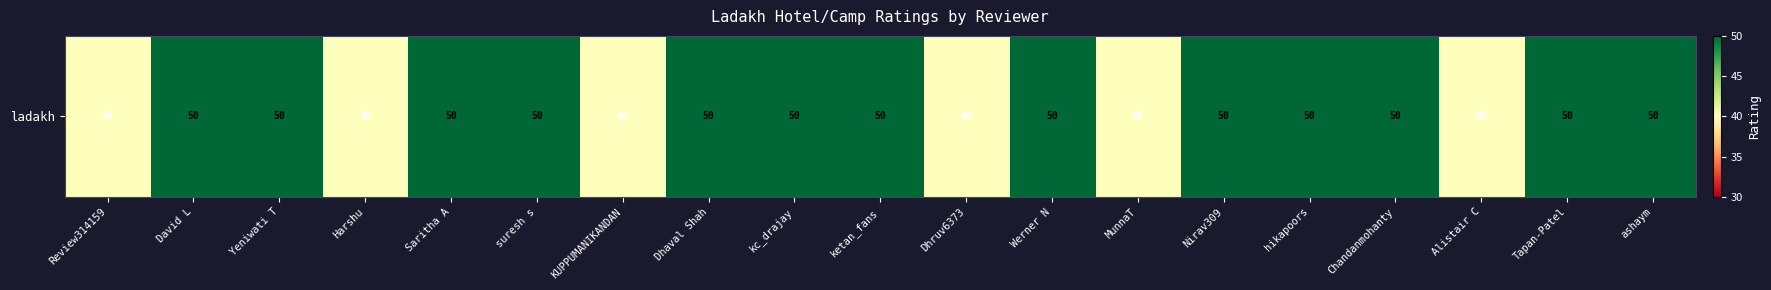

Which category has the highest value across all series?

David L